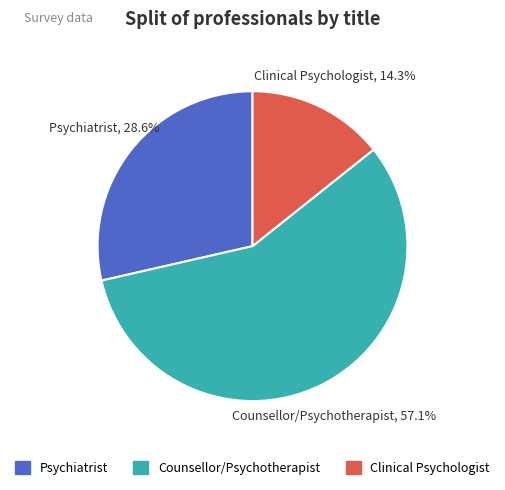

How many segments does this pie chart have?

3